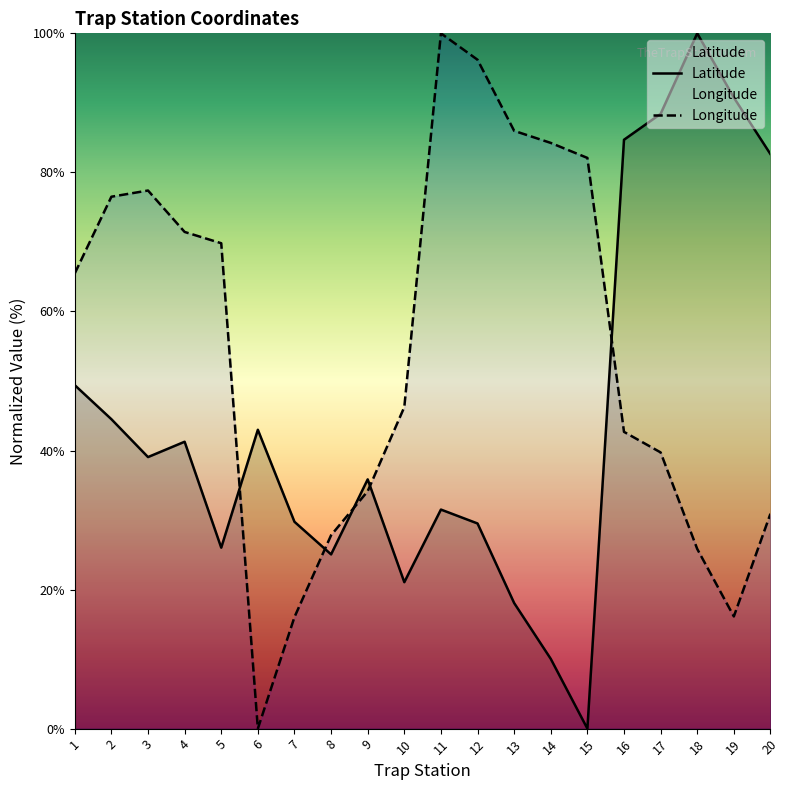

What is the difference between the highest and lowest values at 10?

25.2